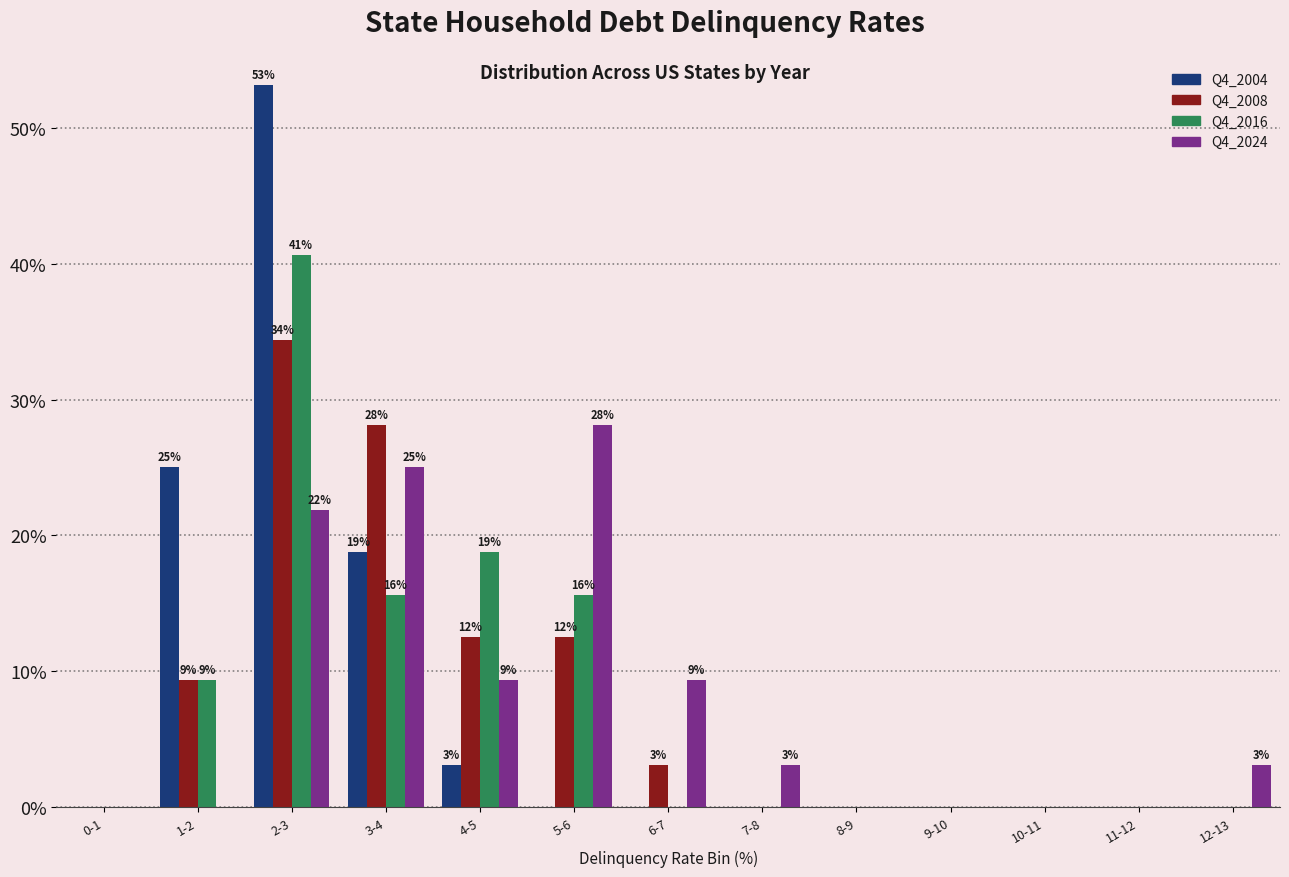

At which label is Q4_2004 closest to 26?

1-2